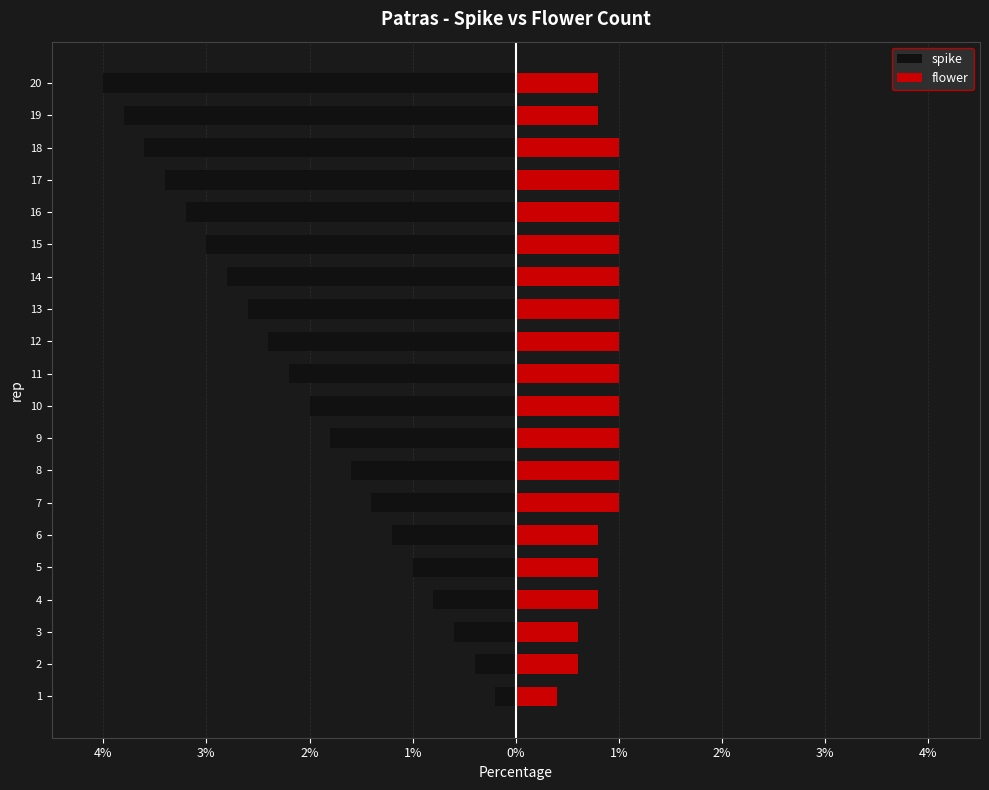

What is the greatest value displayed?

1.0